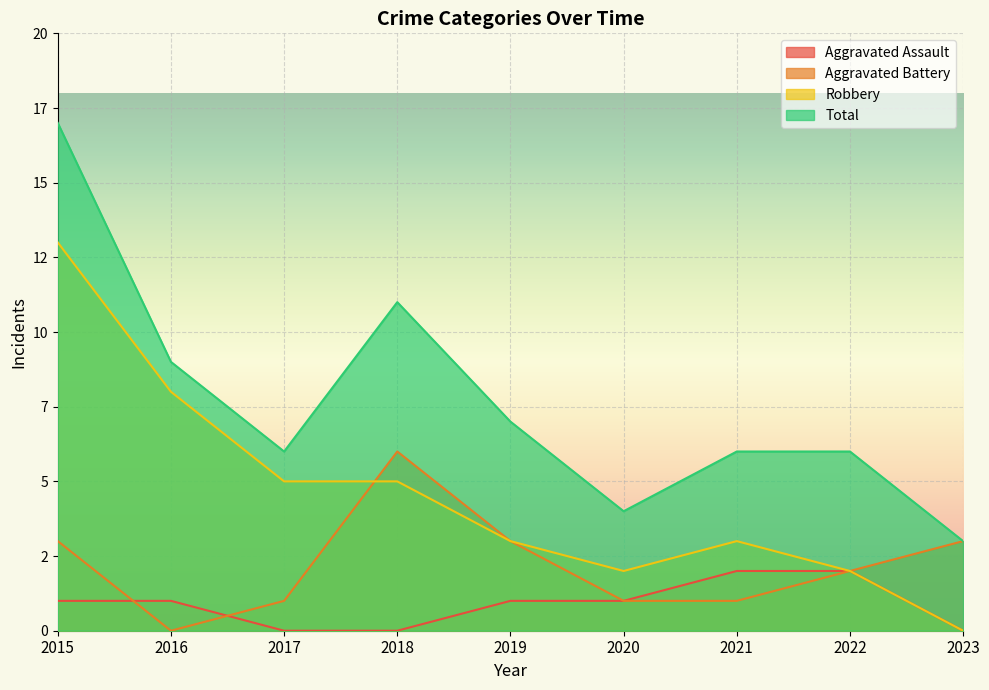

How many Aggravated Assault values are between 0 and 1?

7